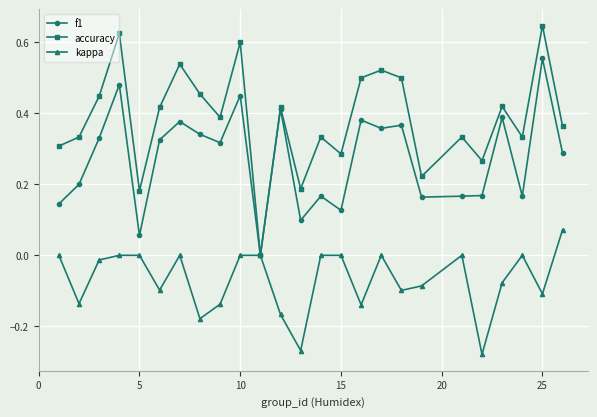

Which series has the largest range (max minus min)?

accuracy